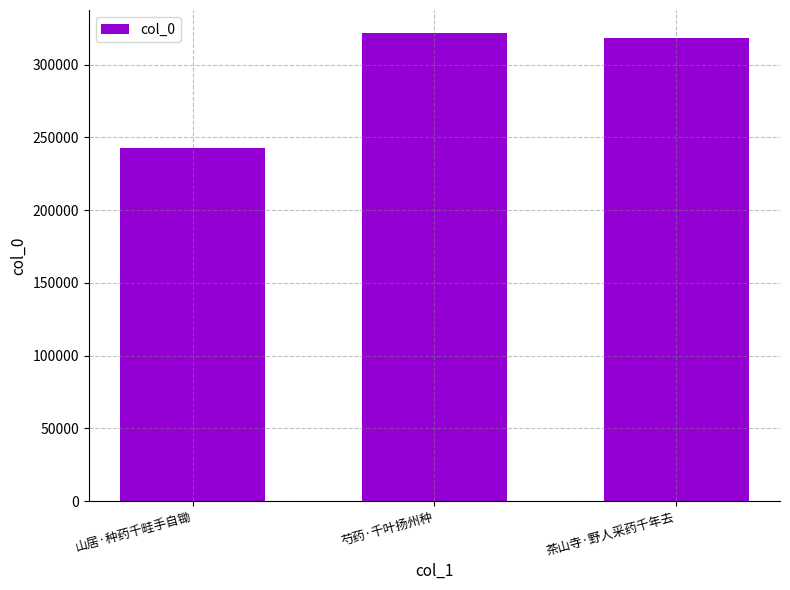

How many bars are there in total?

3